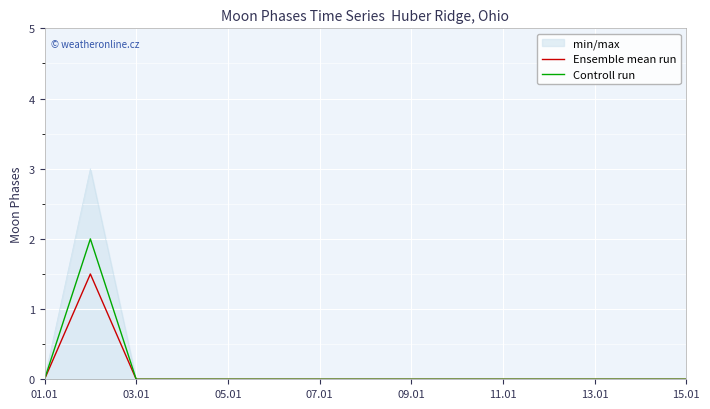

What is the greatest value displayed?

3.0